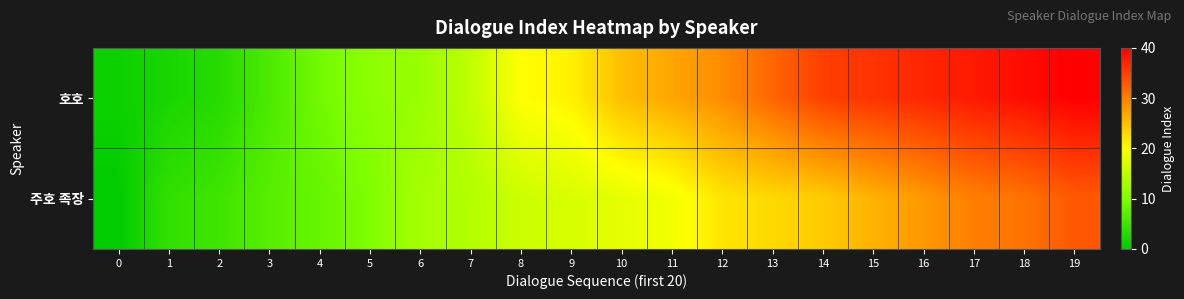

How many series are shown in this chart?

2